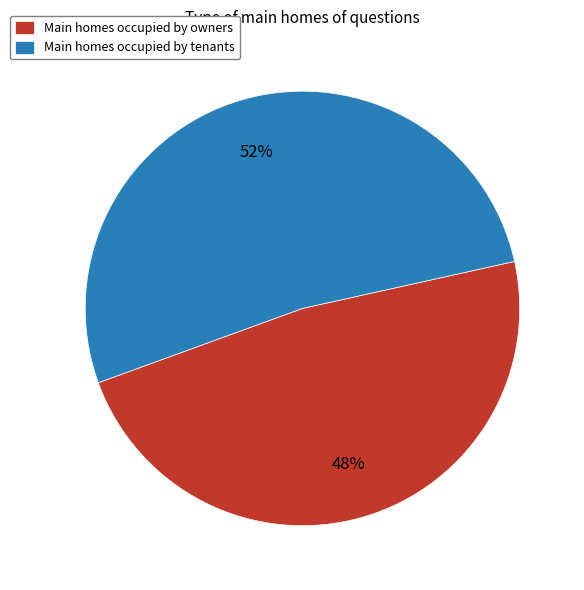

Between Main homes occupied by tenants and Main homes occupied by owners, which is larger?

Main homes occupied by tenants